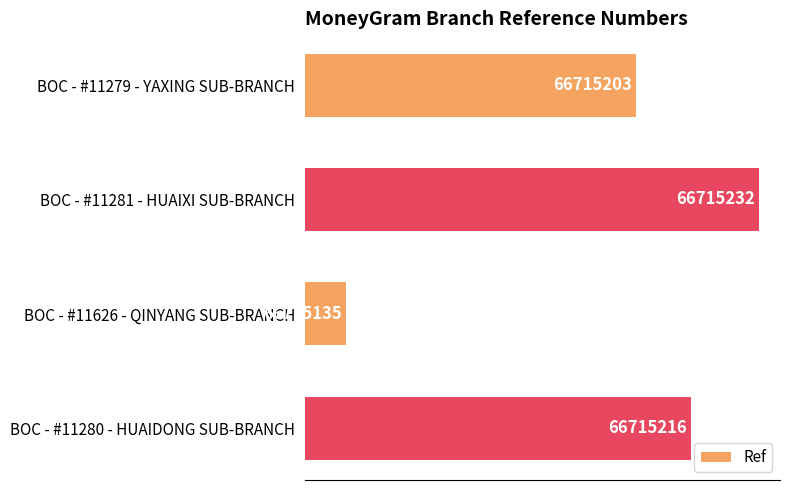

How many bars are there in total?

4